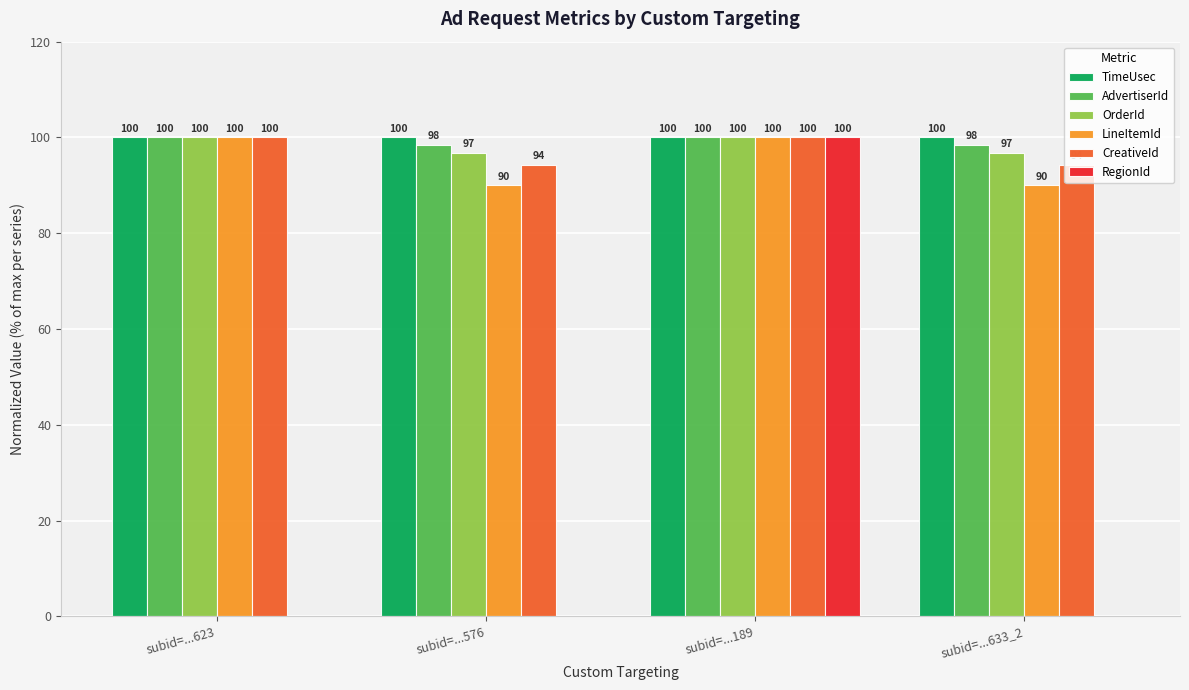

What is the spread (max minus min) of values at subid=...623?

100.0